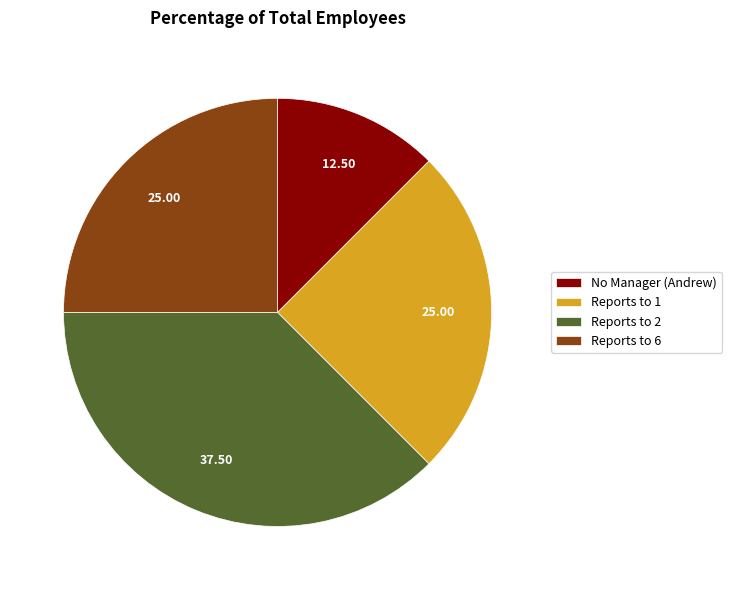

How many slices are in this pie chart?

4